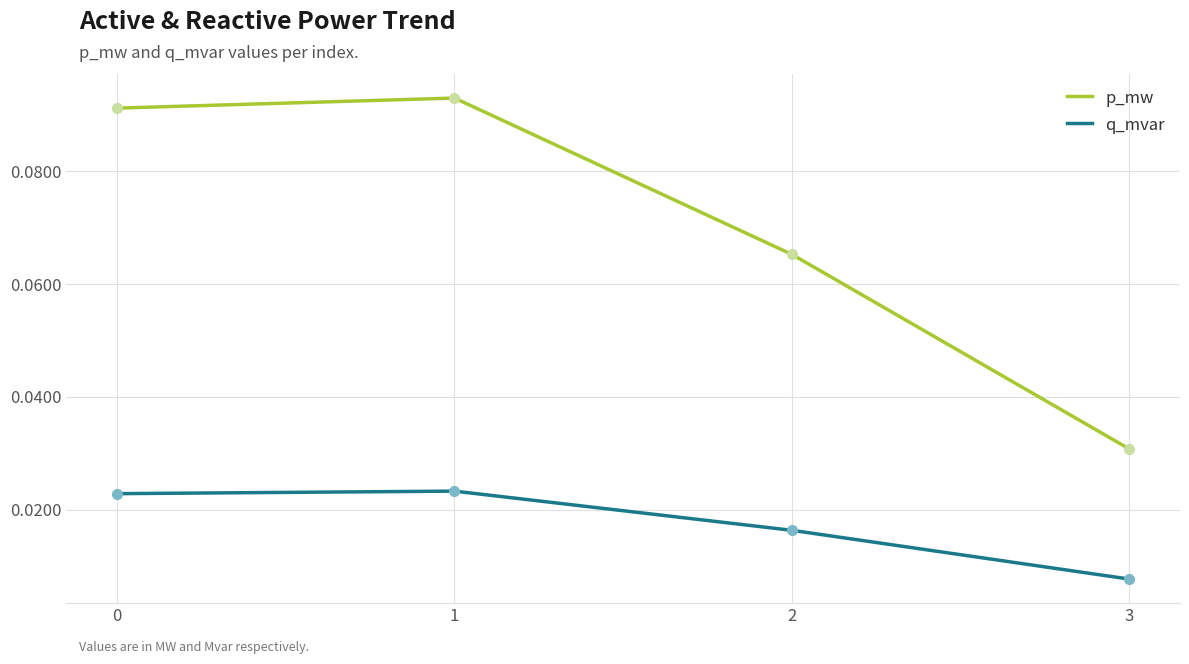

Which series has the widest spread of values?

p_mw